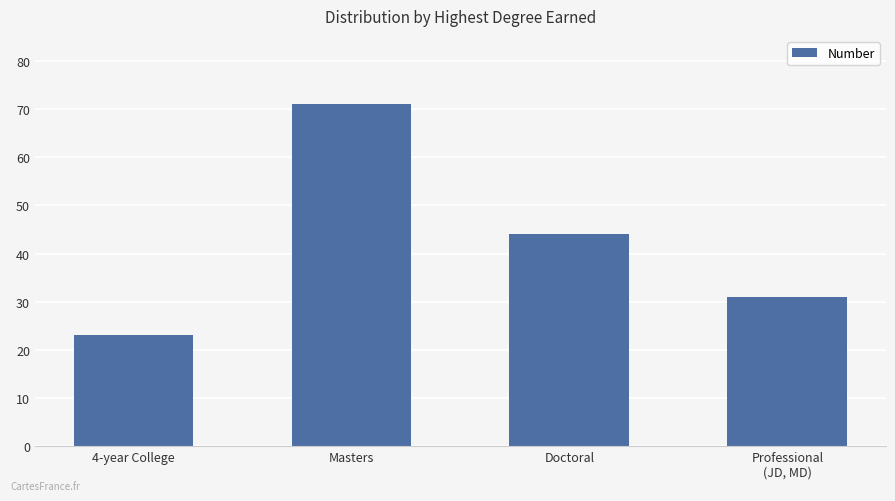

Is it true that the value at Professional
(JD, MD) is 12?

False